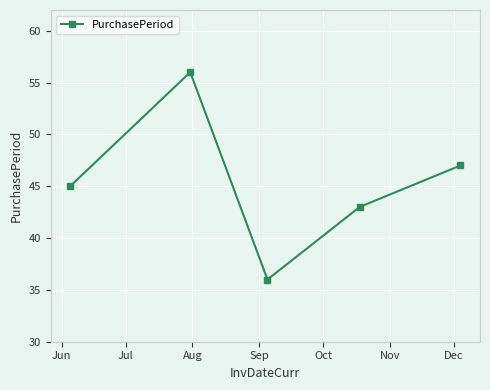

Reading left to right, what are all the values shown in this chart?

45	56	36	43	47